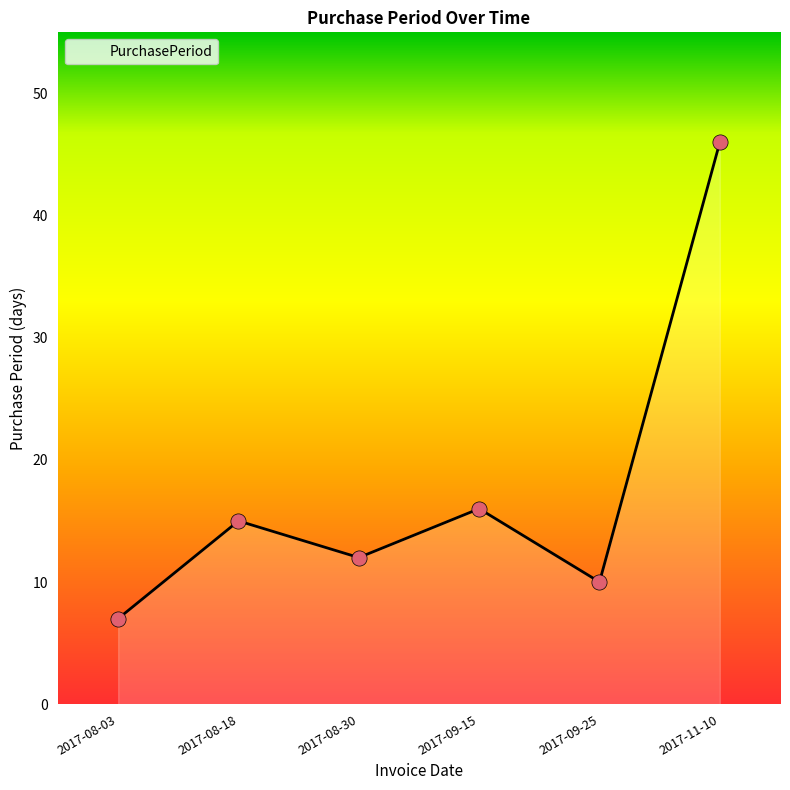

Between 2017-09-15 and 2017-09-25, which is larger?

2017-09-15